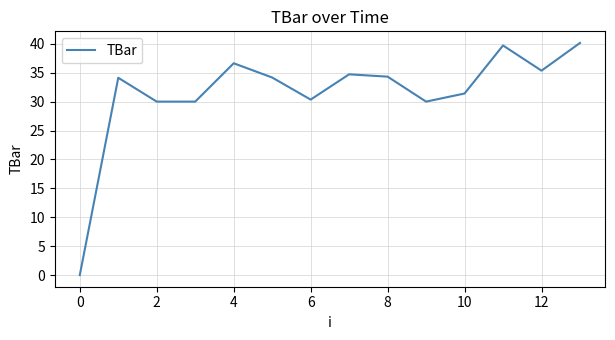

What is the greatest value displayed?

40.1